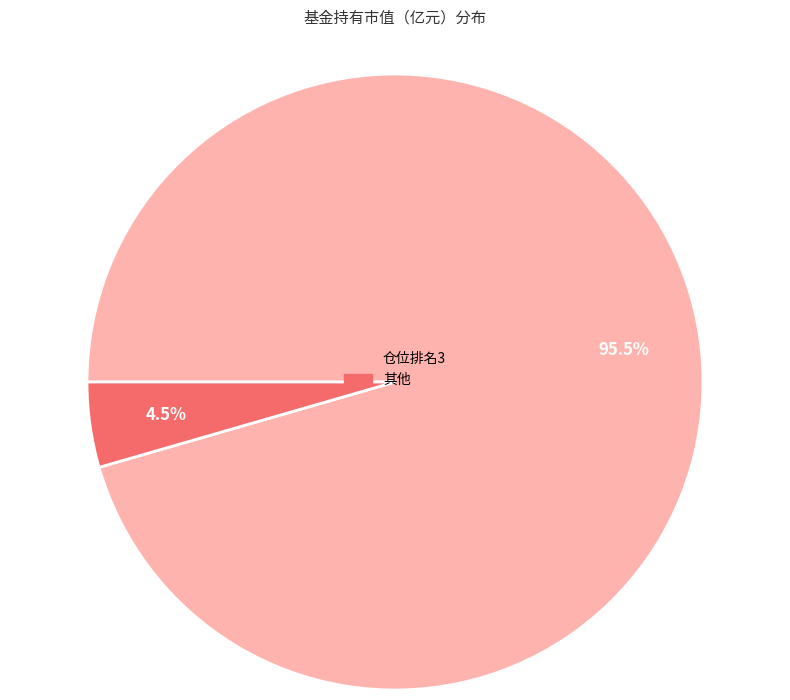

Count the number of slices in the pie.

2